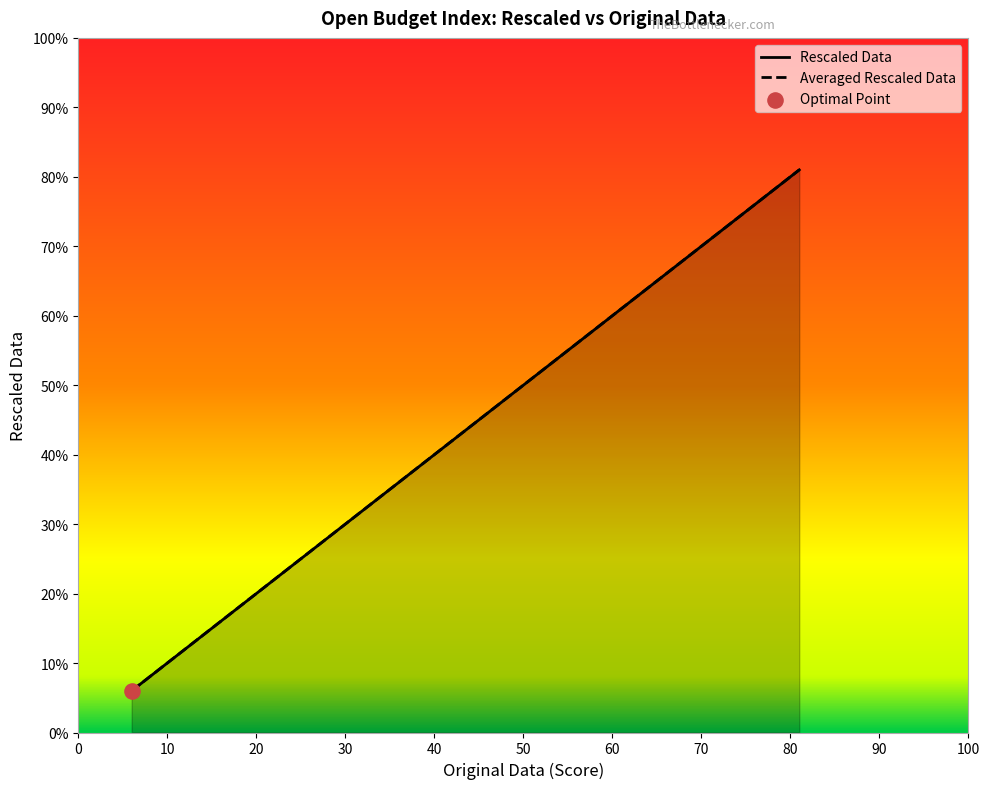

Which series reaches the maximum Y coordinate?

Rescaled Data